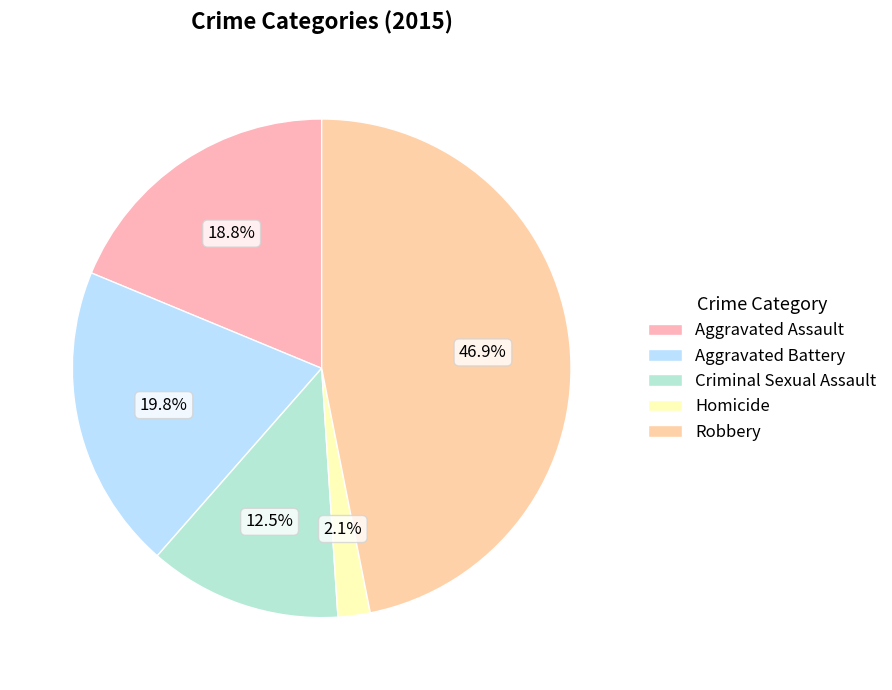

Between Criminal Sexual Assault and Aggravated Battery, which is larger?

Aggravated Battery